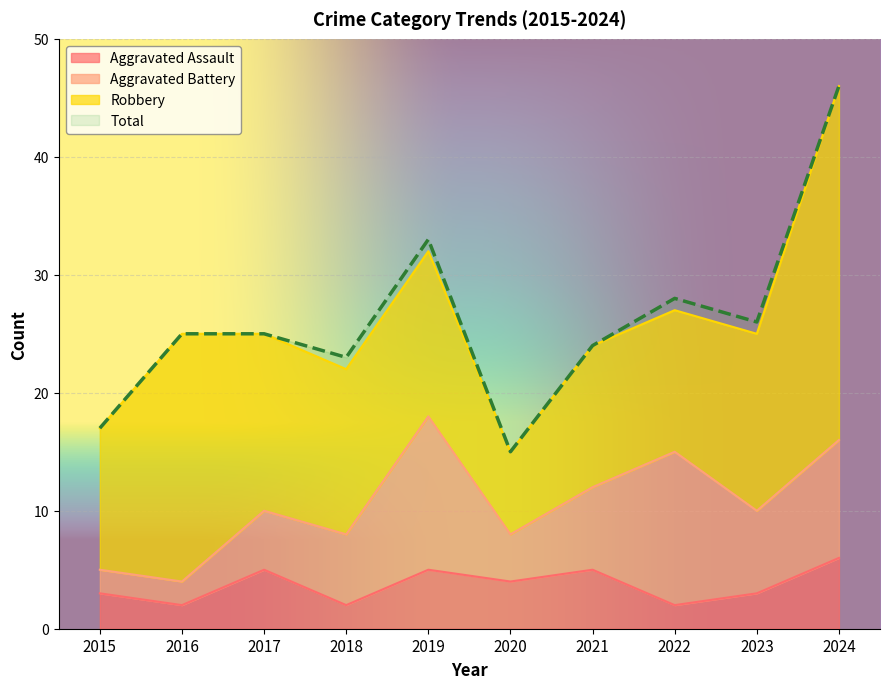

At how many categories does at least one series exceed 23?

7